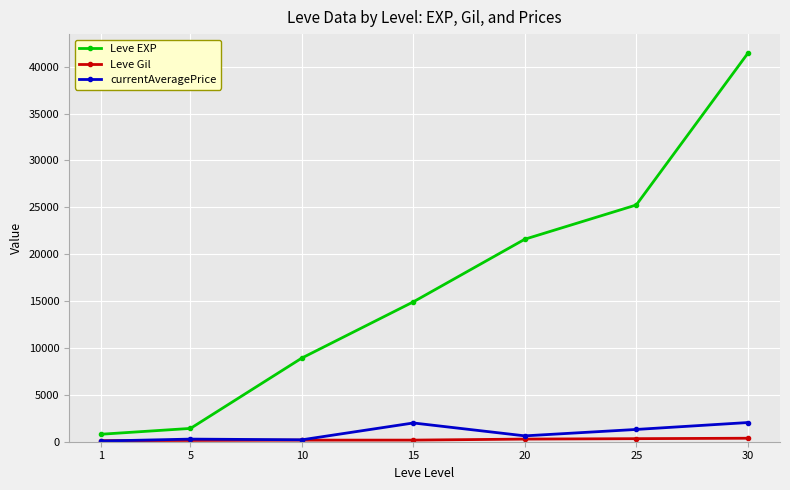

True or false: currentAveragePrice has a value of 279.2 at 5.

True